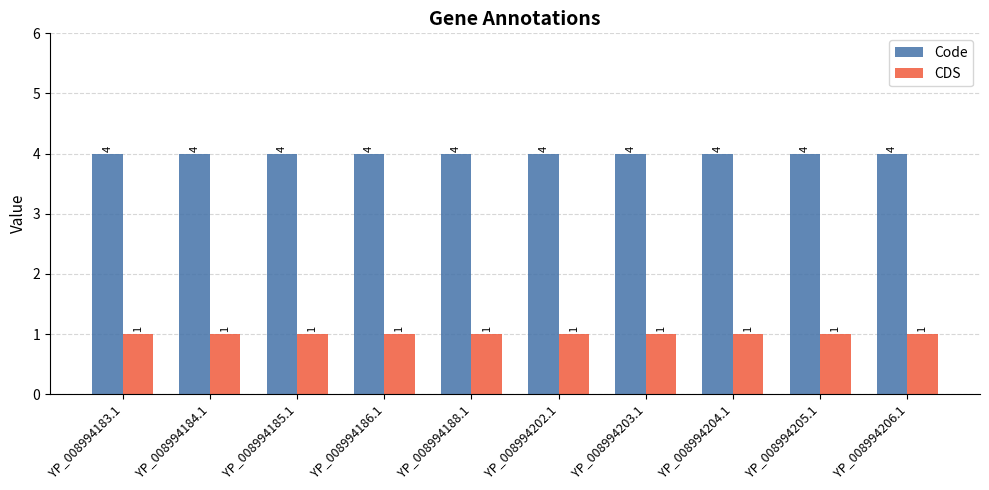

Which series has the largest total across all categories?

Code